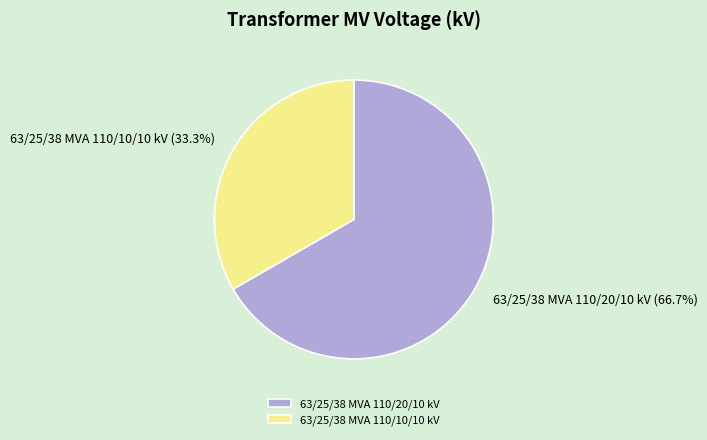

Which slice is the smallest?

63/25/38 MVA 110/10/10 kV